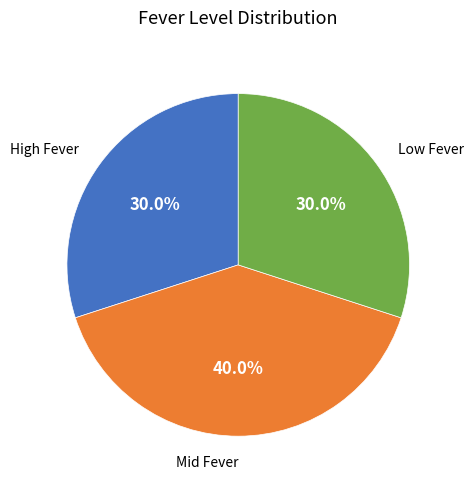

Does any single category account for the majority?

No